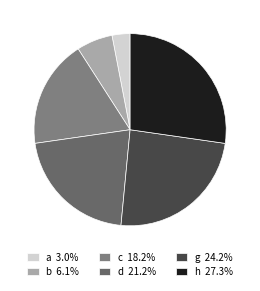

Rank the categories by value from highest to lowest.

h, g, d, c, b, a